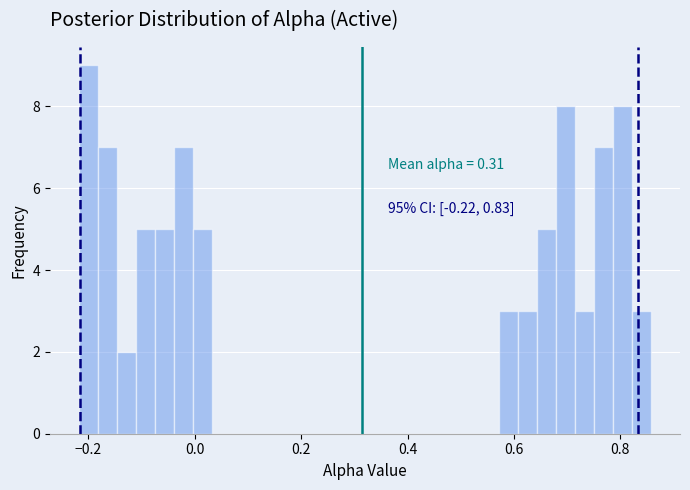

Around what value on the x-axis is the tallest bar? Give the approximate position of its centre, as read against the axis.

-0.20